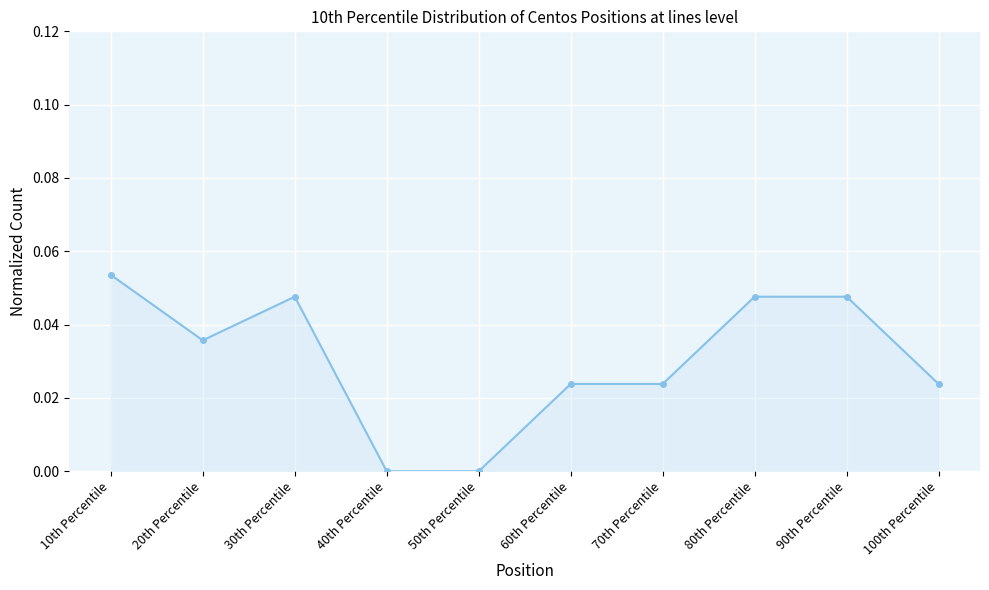

At which category does the data reach its first local peak?

30th Percentile